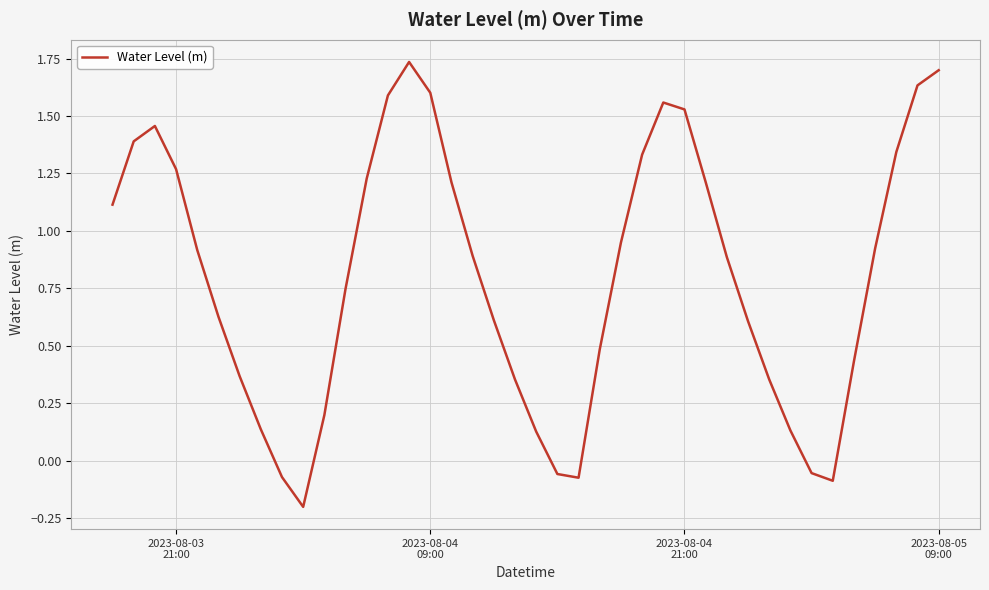

Reading left to right, list all the values displayed in this chart.

1.1	1.4	1.5	1.3	0.9	0.6	0.4	0.1	-0.1	-0.2	0.2	0.7	1.2	1.6	1.7	1.6	1.2	0.9	0.6	0.4	0.1	-0.1	-0.1	0.5	0.9	1.3	1.6	1.5	1.2	0.9	0.6	0.4	0.1	-0.1	-0.1	0.4	0.9	1.3	1.6	1.7